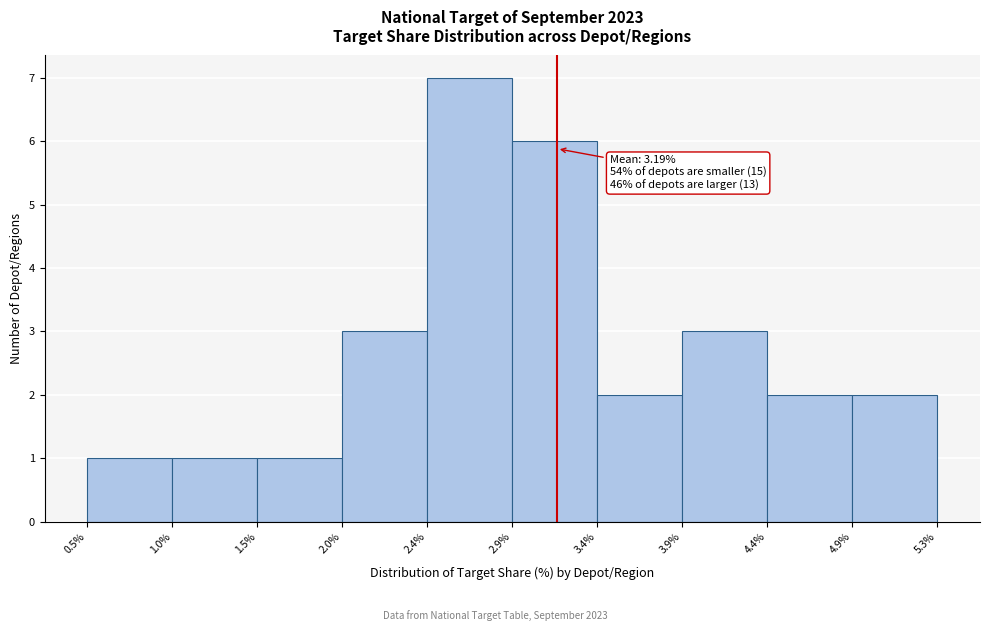

Over which range of the x-axis is the bar tallest?

2.4% to 2.9%